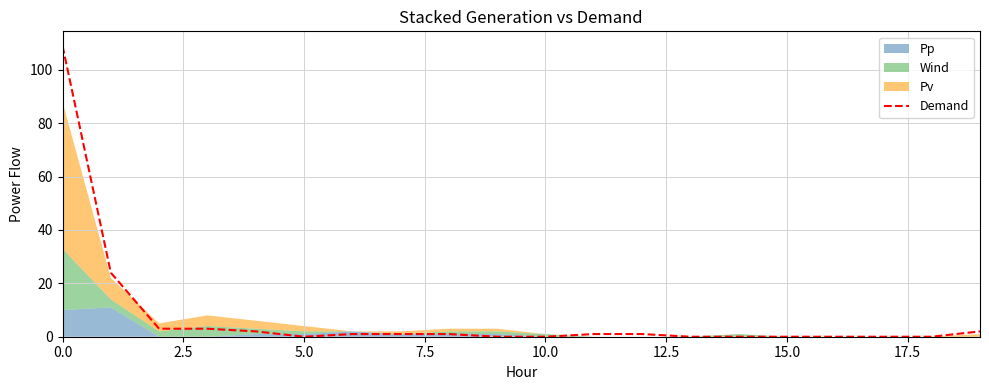

How many positive values are there?

11